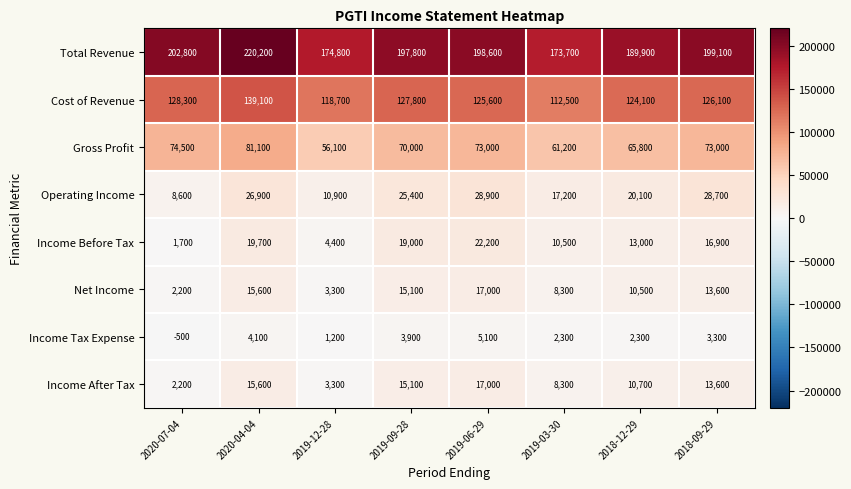

What is the spread (max minus min) of values at 2019-06-29?

193500